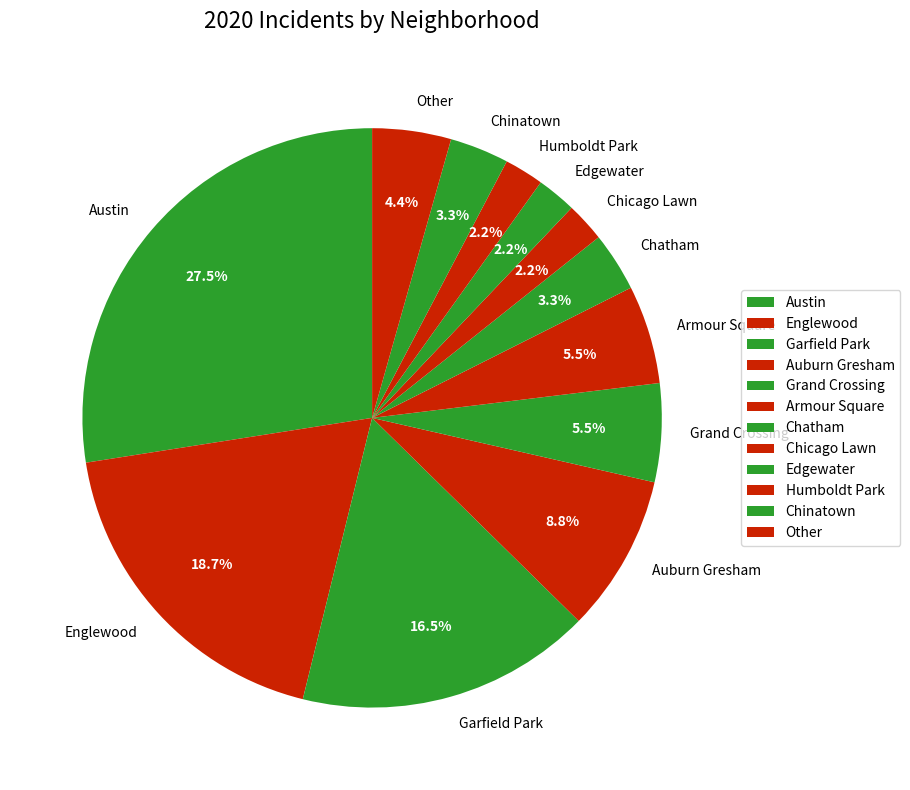

What is the largest slice in the pie chart?

Austin